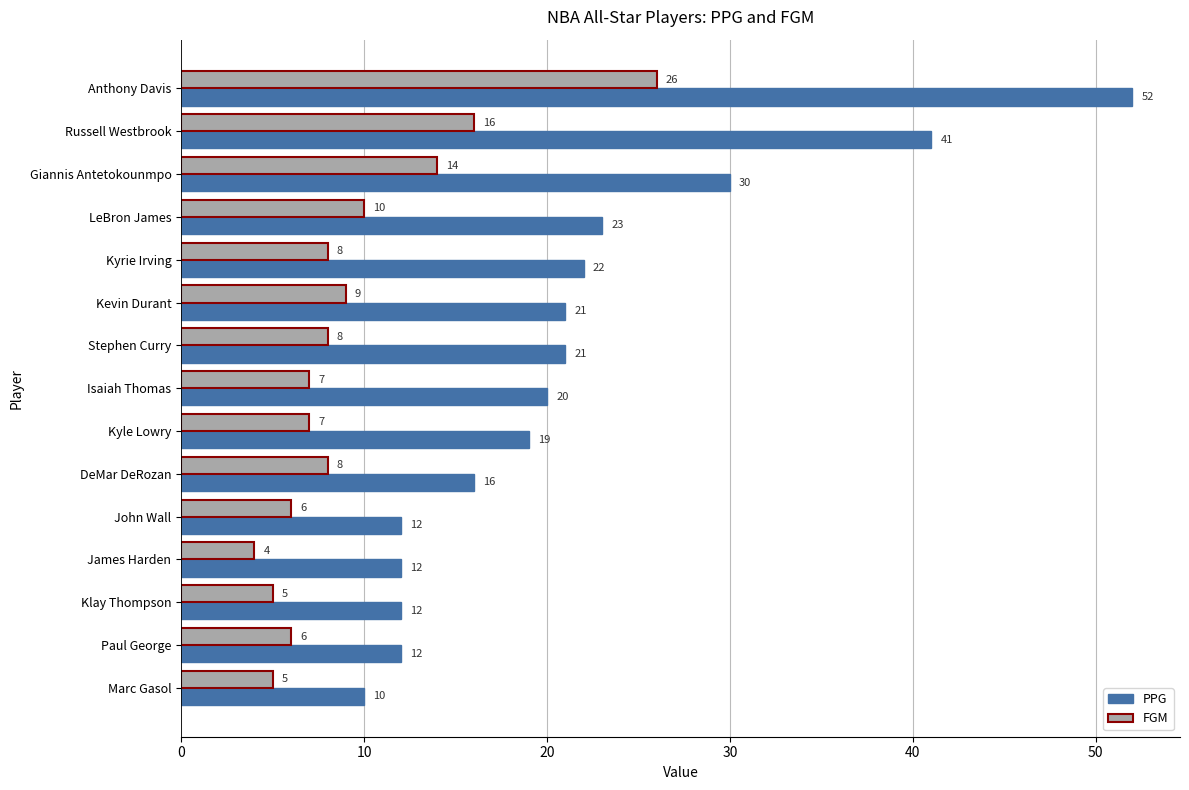

Is it true that PPG equals 23 at LeBron James?

True